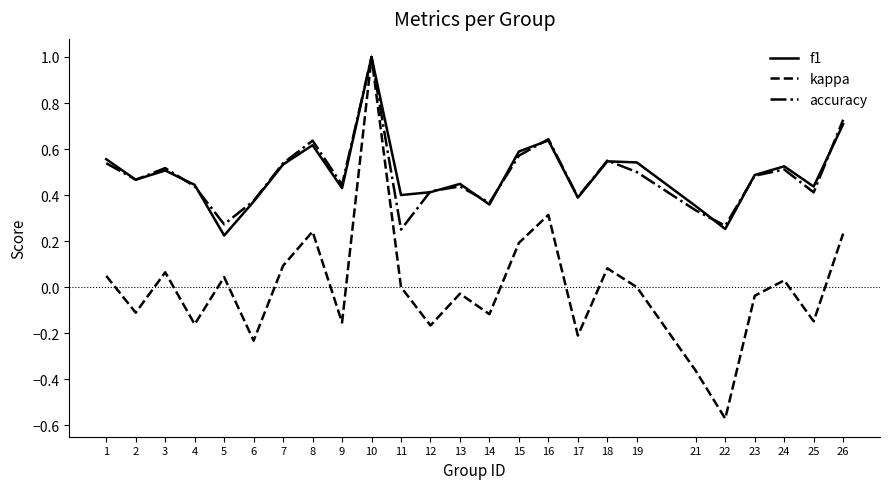

Which series has the largest range (max minus min)?

kappa